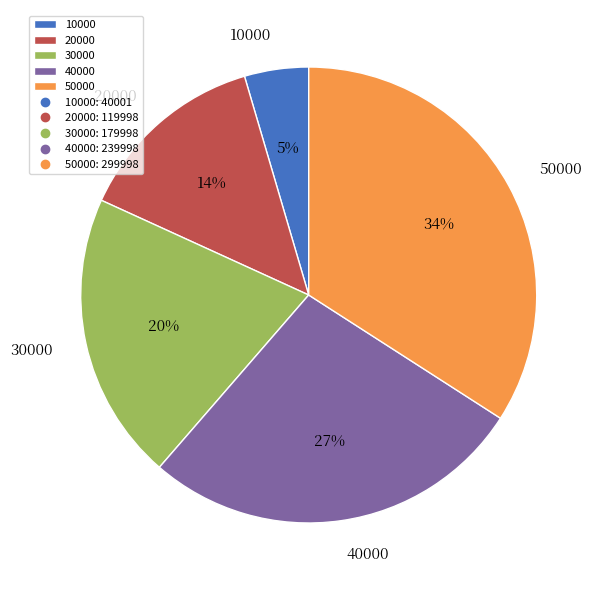

True or false: 50000 accounts for 34% of the total.

True